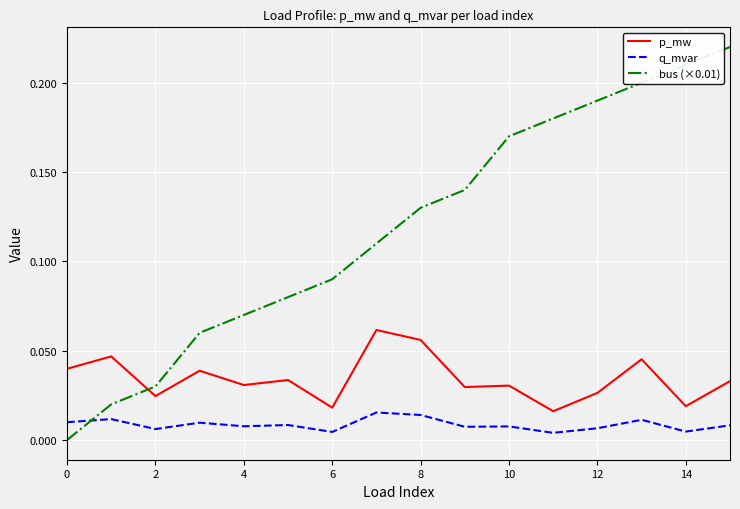

Which series has the largest total across all categories?

bus (×0.01)